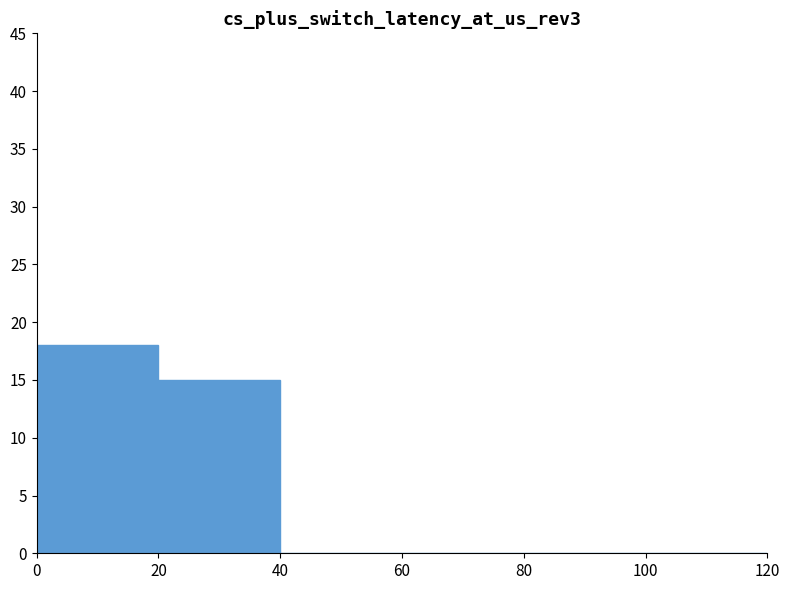

Reading left to right, transcribe this chart: for each bar, give the range it covers on the x-axis and its height. The values are not printed on the chart, so give them approximately, as read against the axis.

0 to 20: 18
20 to 40: 15
40 to 60: 0
60 to 80: 0
80 to 100: 0
100 to 120: 0